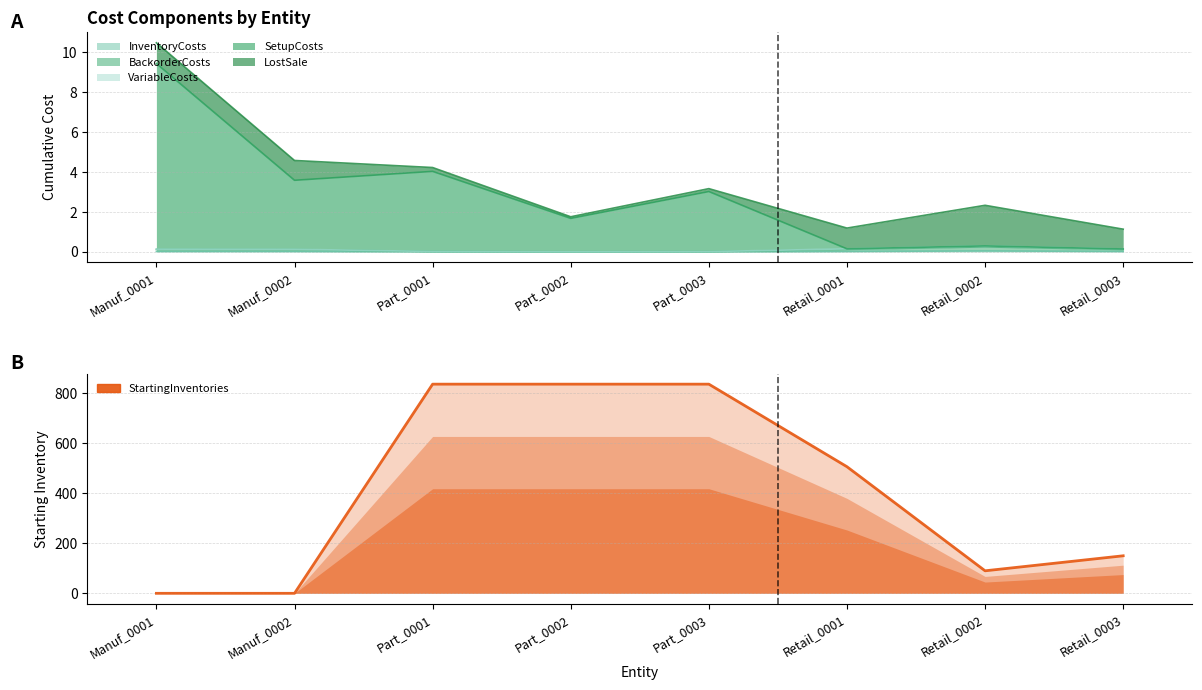

The chart shows a value of 0 at Manuf_0001. True or false?

True